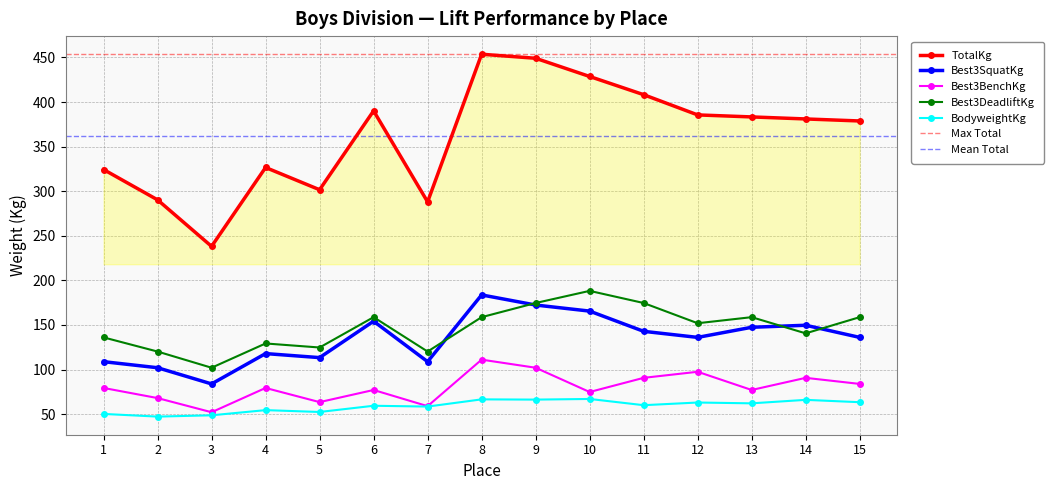

List the labels in order of Best3SquatKg value, largest first.

8, 9, 10, 6, 14, 13, 11, 12, 15, 4, 5, 1, 7, 2, 3